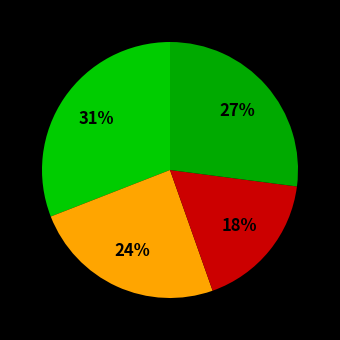

How many slices are in this pie chart?

4